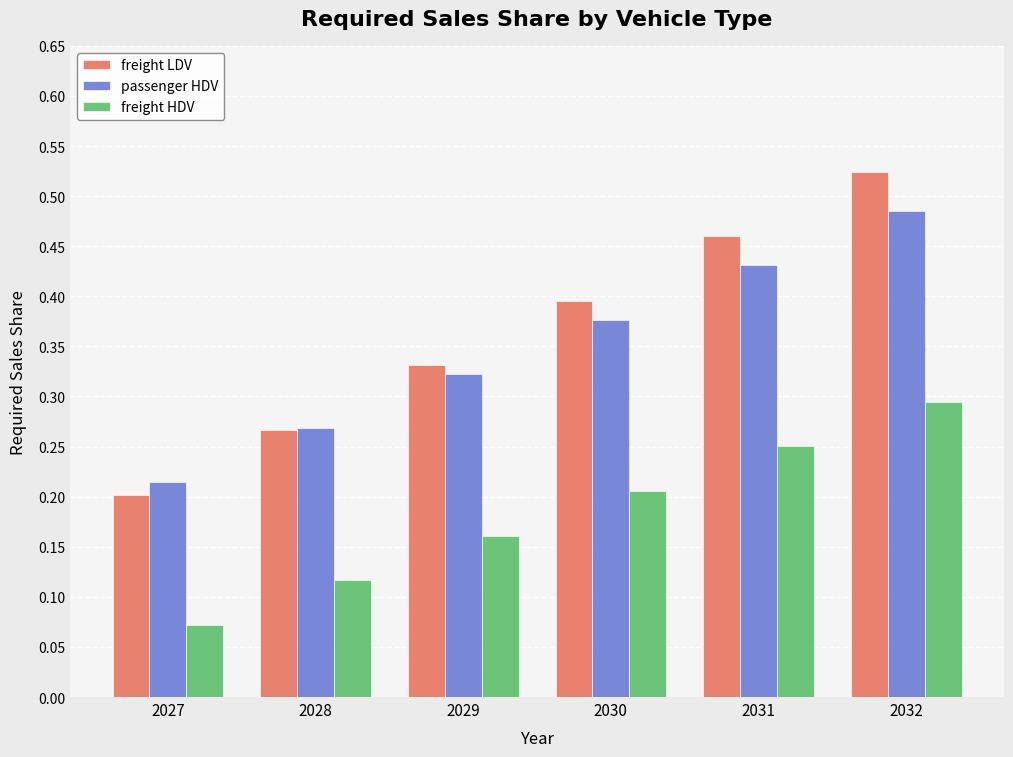

At which label does passenger HDV reach its minimum?

2027